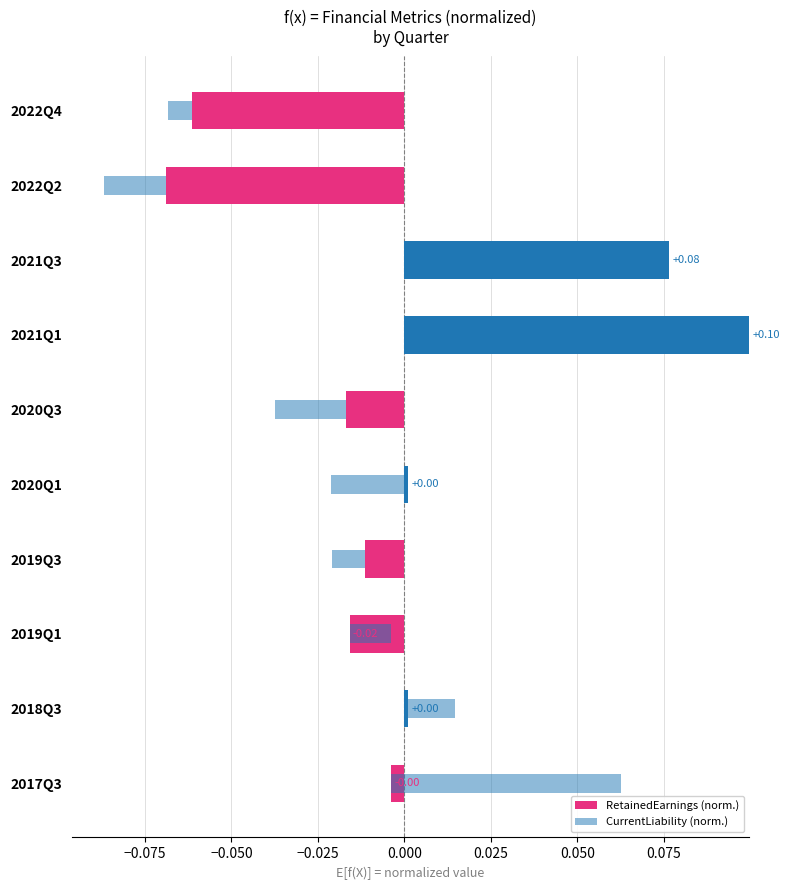

True or false: CurrentLiability (norm.) has a value of -0.0 at 2021Q1.

True